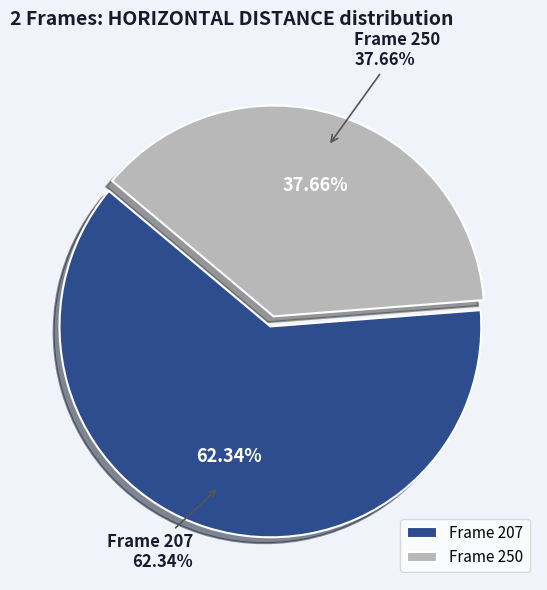

Which slice represents more than half of the pie?

207